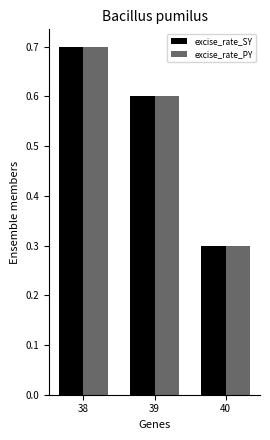

The excise_rate_SY series shows 0.3 at 40. True or false?

True